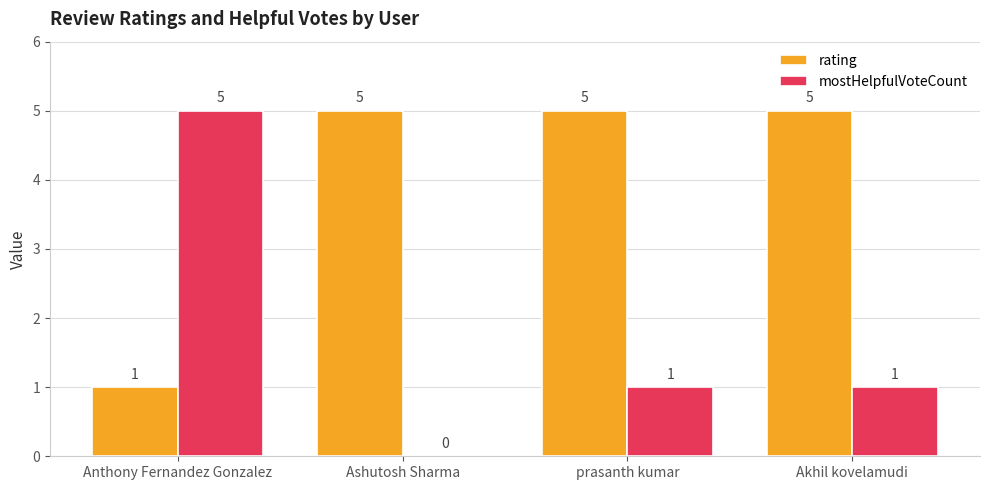

Is the value of rating at Ashutosh Sharma greater than the value of mostHelpfulVoteCount at Akhil kovelamudi?

Yes